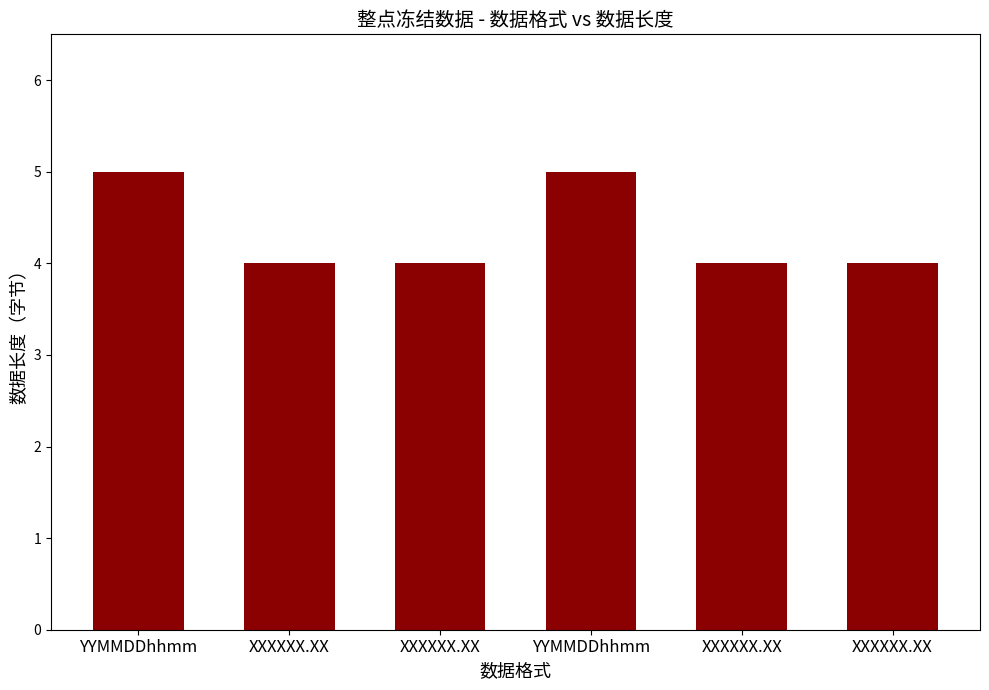

What is the maximum value shown in the chart?

5